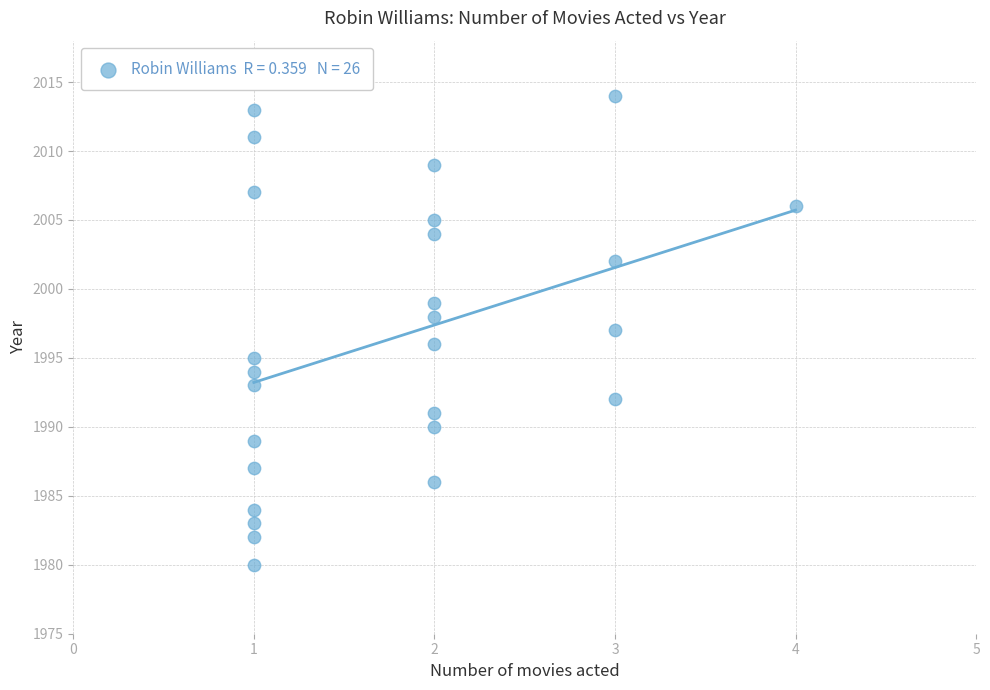

What is the range of Y values (max minus min)?

34